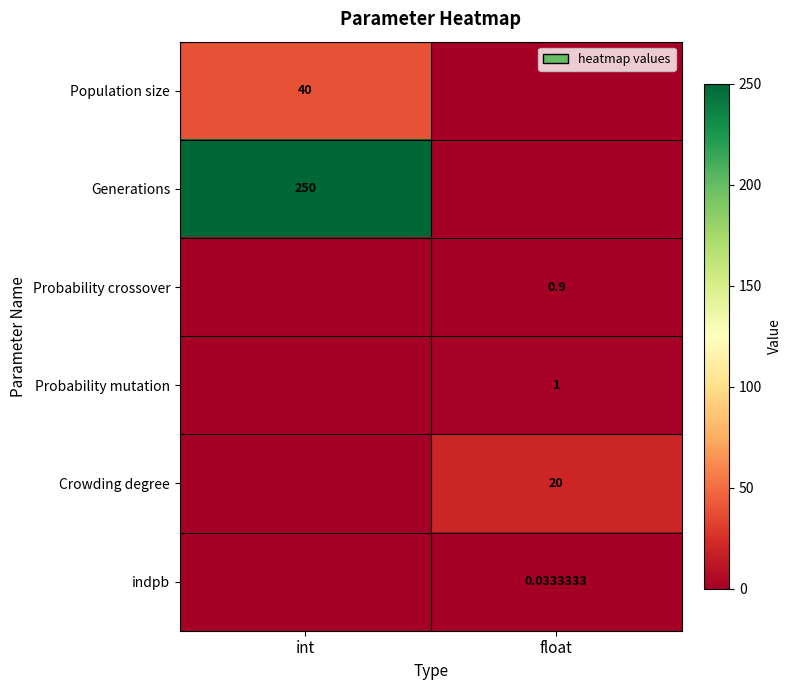

Which category has the highest value in the Generations series?

int